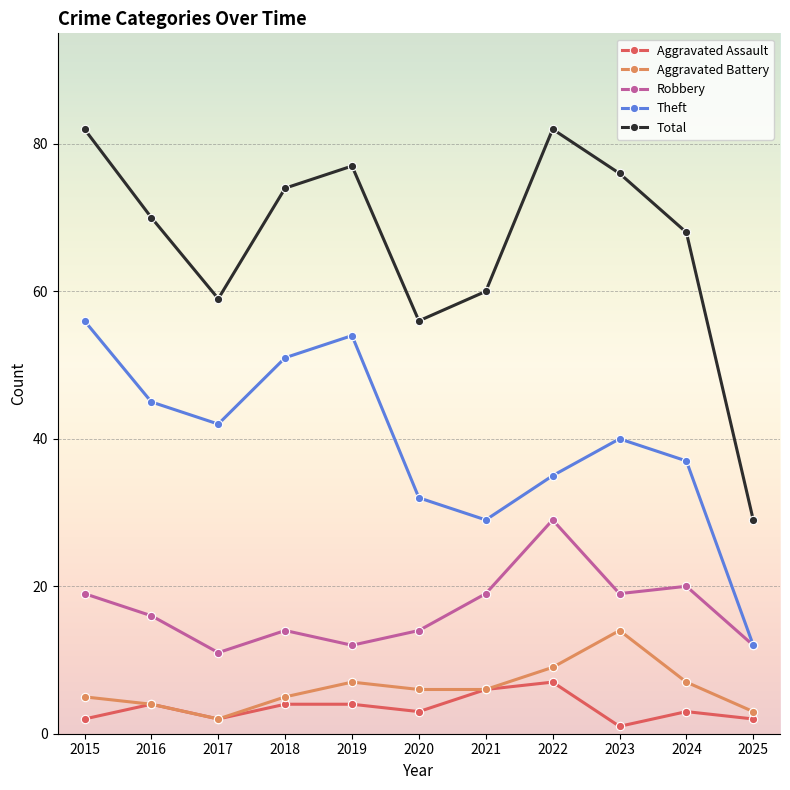

Which category has the lowest value across all series?

2023